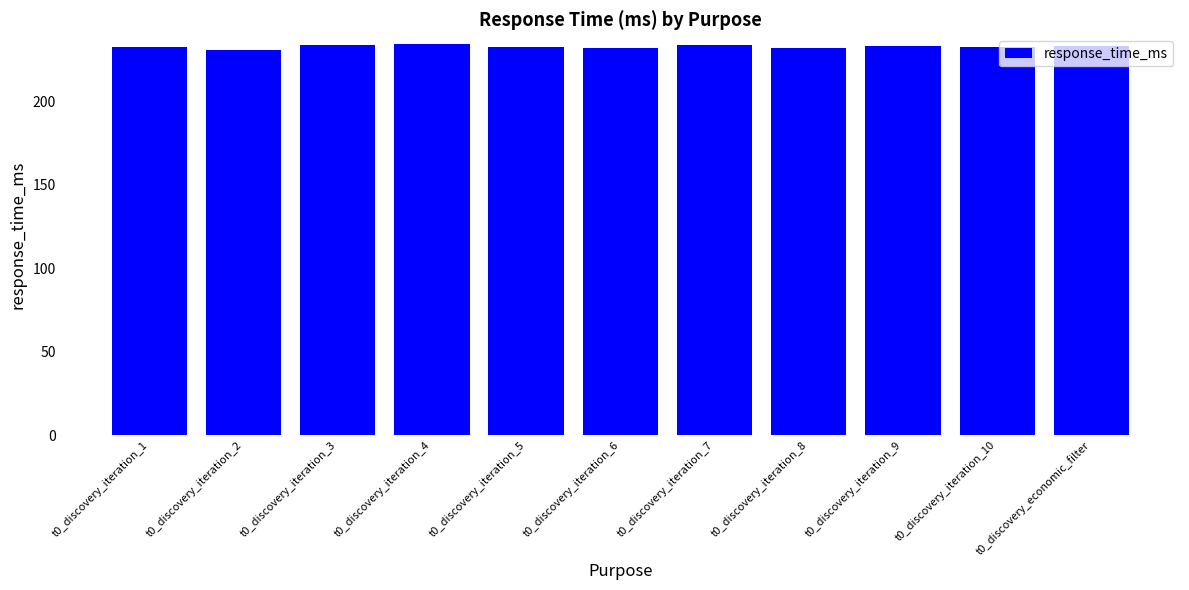

The chart shows a value of 334.3 at t0_discovery_iteration_7. True or false?

False